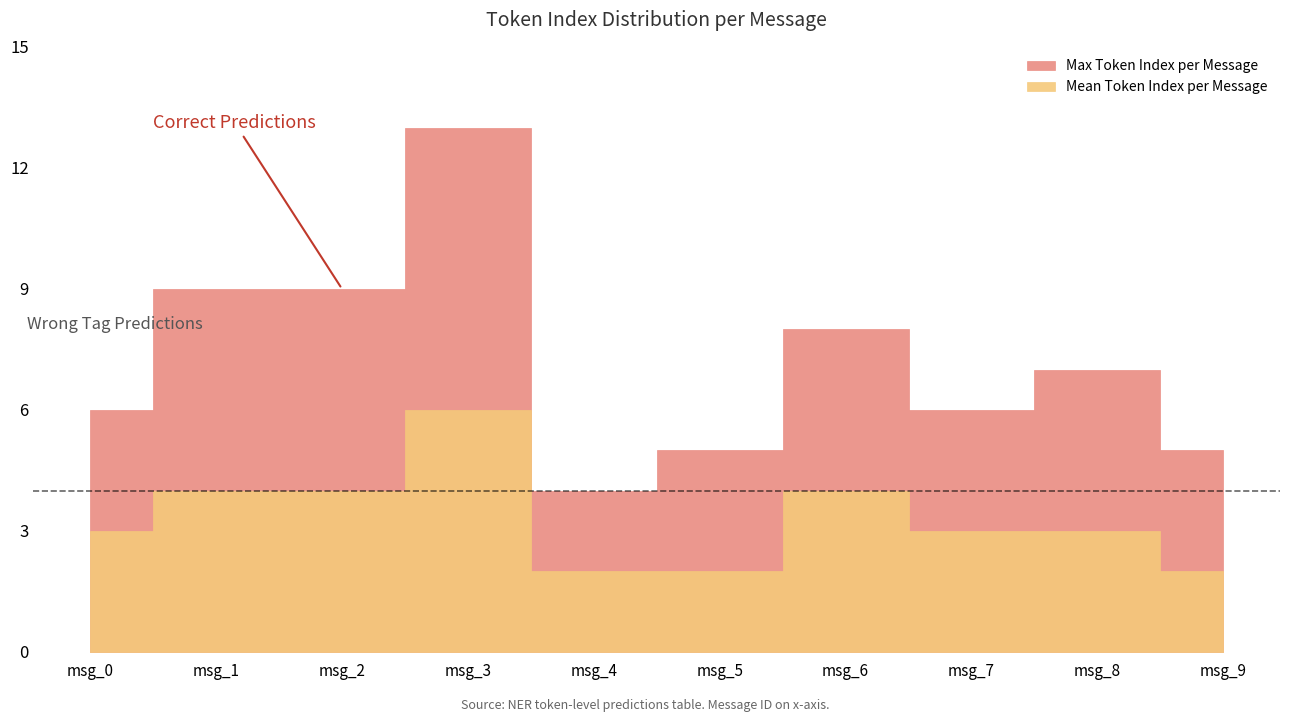

At which label is Mean Token Index per Message closest to 4?

1